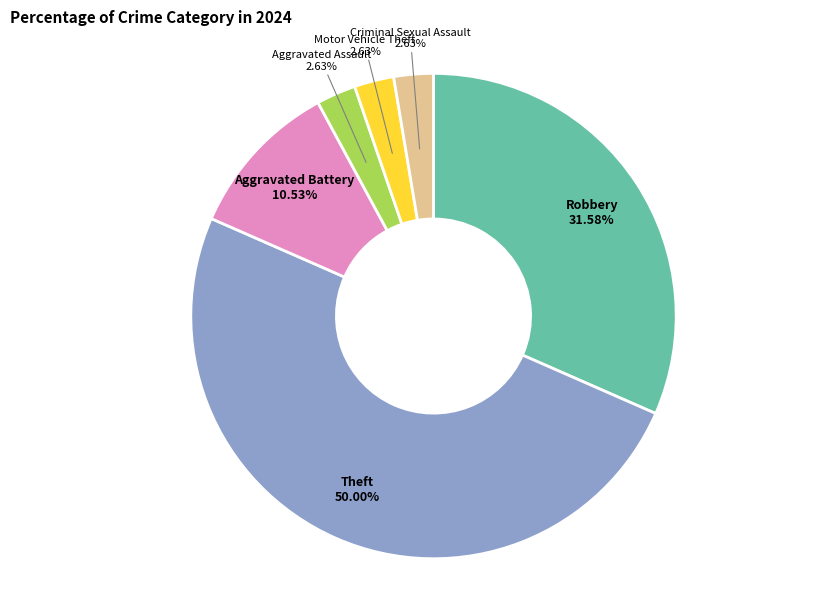

Which slice is the smallest?

Aggravated Assault